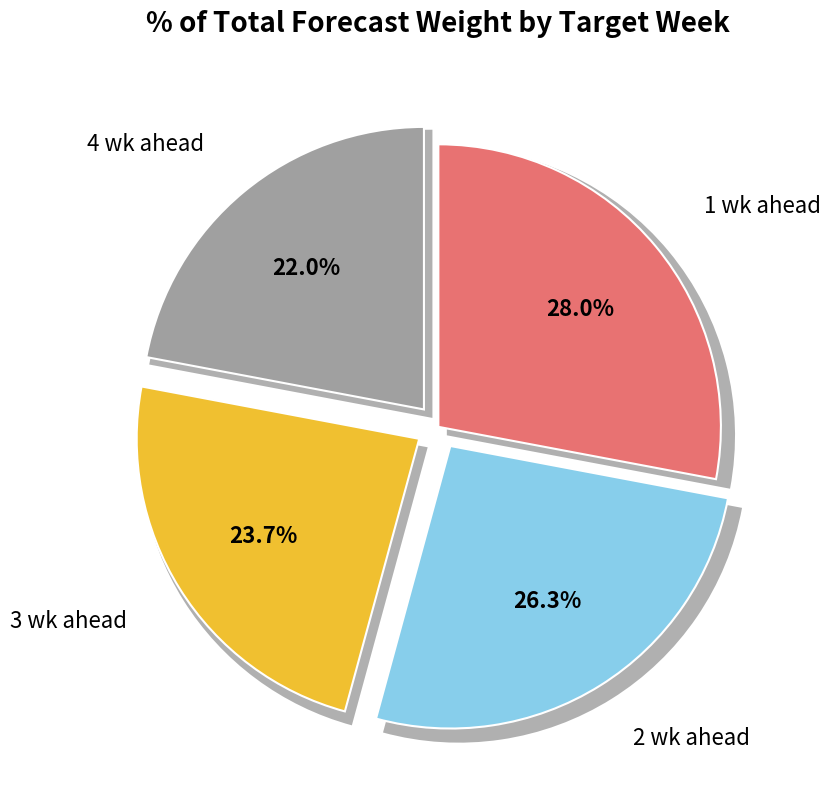

What is the total percentage of 3 wk ahead and 2 wk ahead?

50.0%